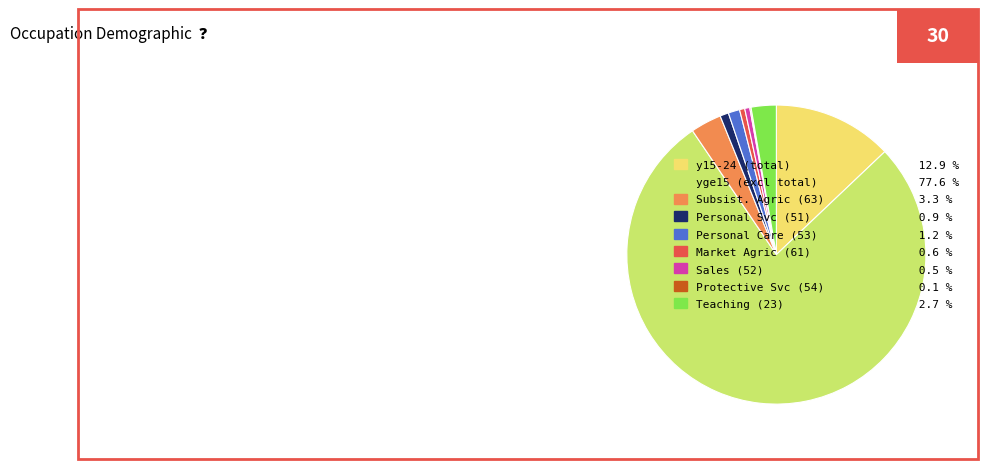

Approximately how many times larger is the value at y15-24 (total) 12.9 % compared to Personal Svc (51) 0.9 %?

13.9